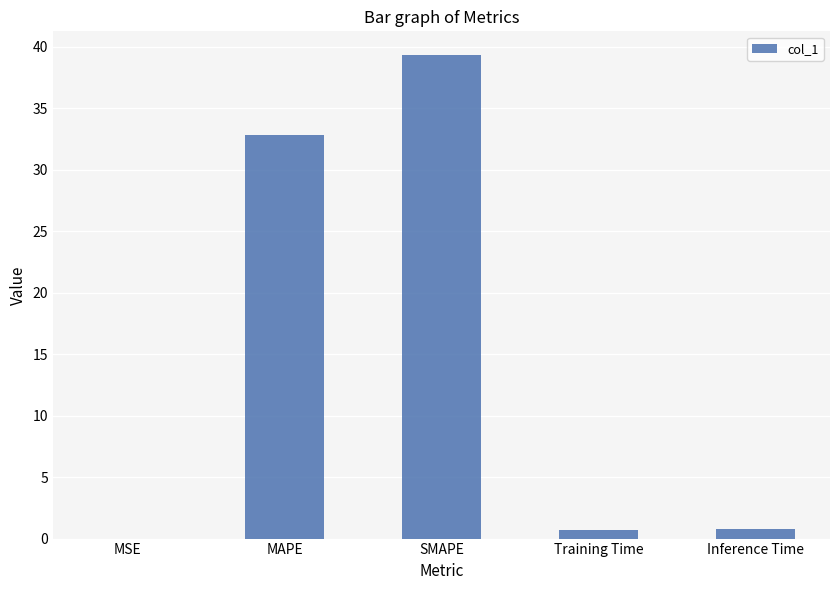

What is the average value?

14.7